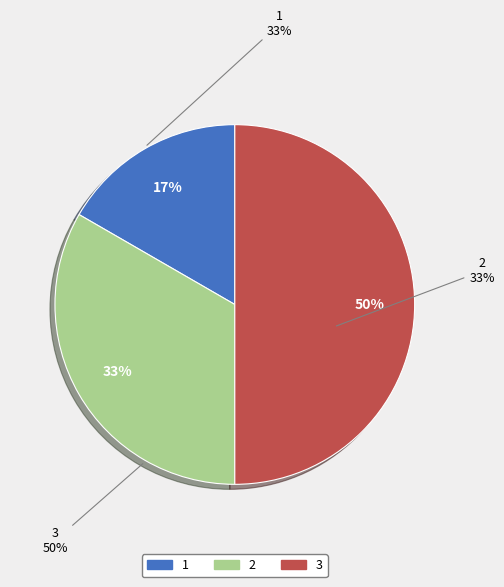

Rank the categories by value from highest to lowest.

3, 2, 1